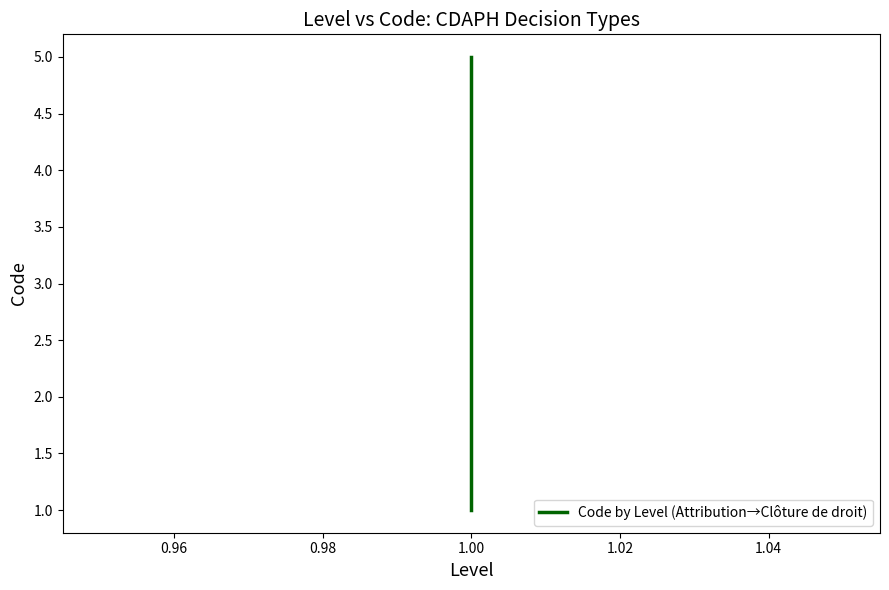

At which label does the data first exceed 3?

1.00